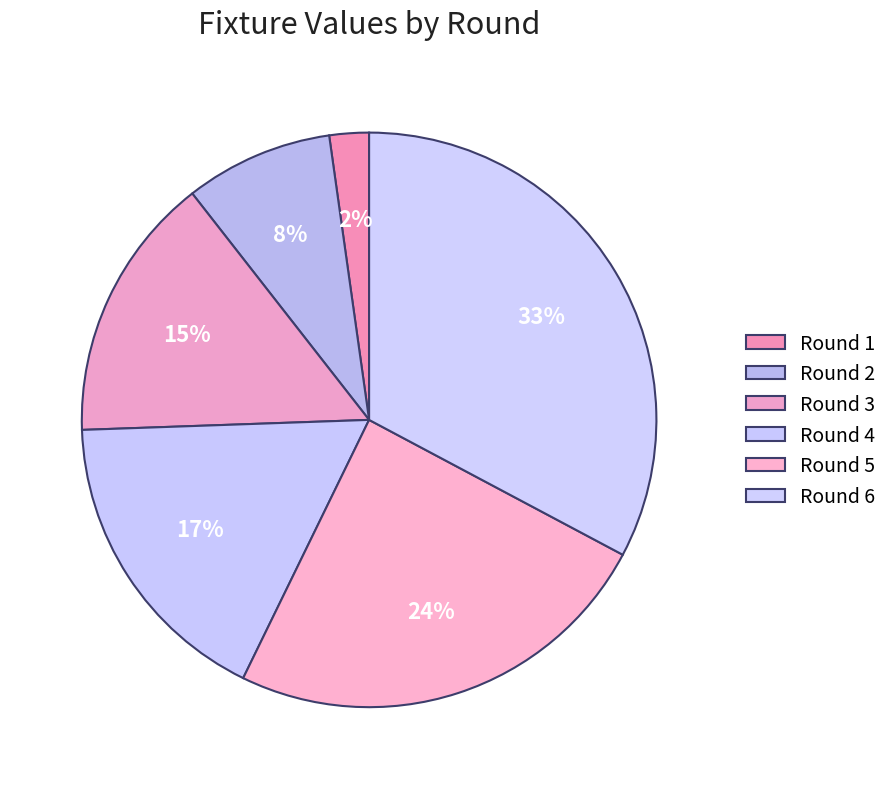

How many slices are in this pie chart?

6